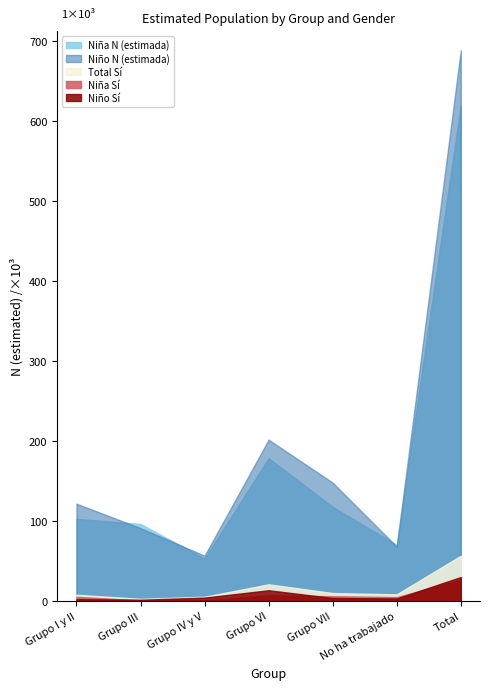

Which label corresponds to the largest value in the chart?

Total